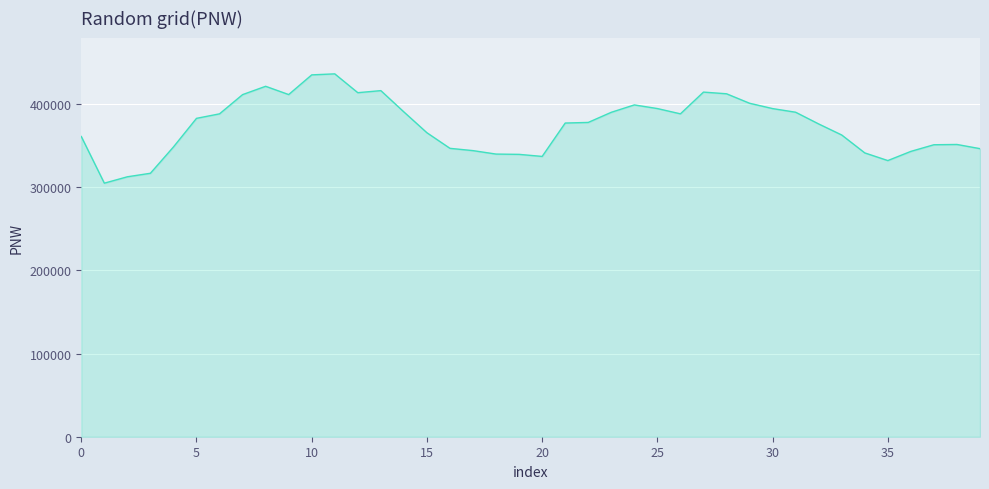

What is the smallest value displayed?

304736.0